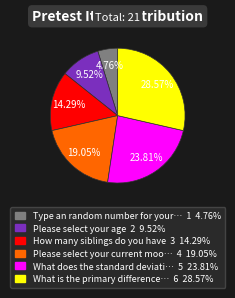

Is there any slice that represents more than half of the pie?

No